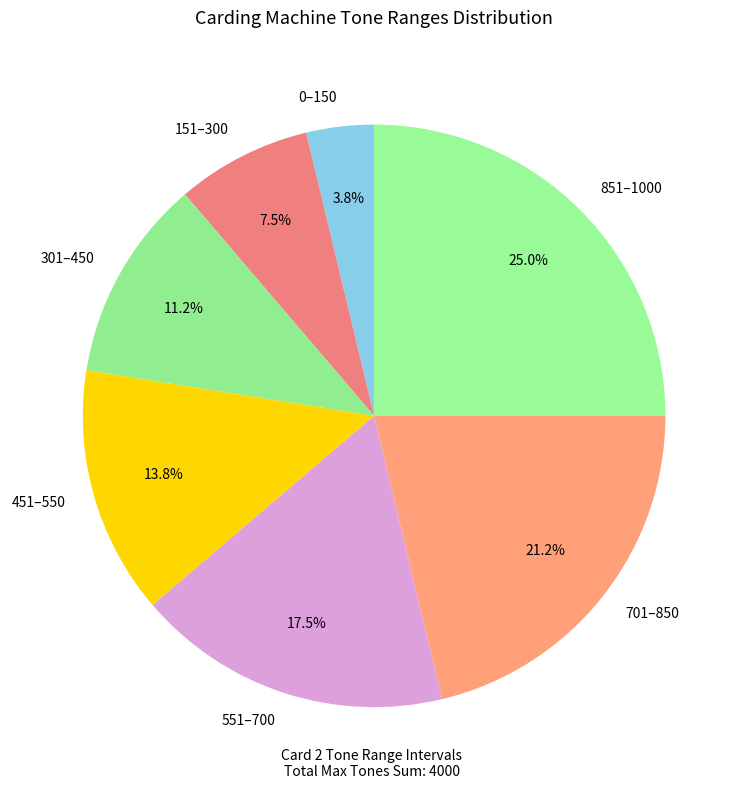

To the nearest percent, what portion does 701 represent?

21%